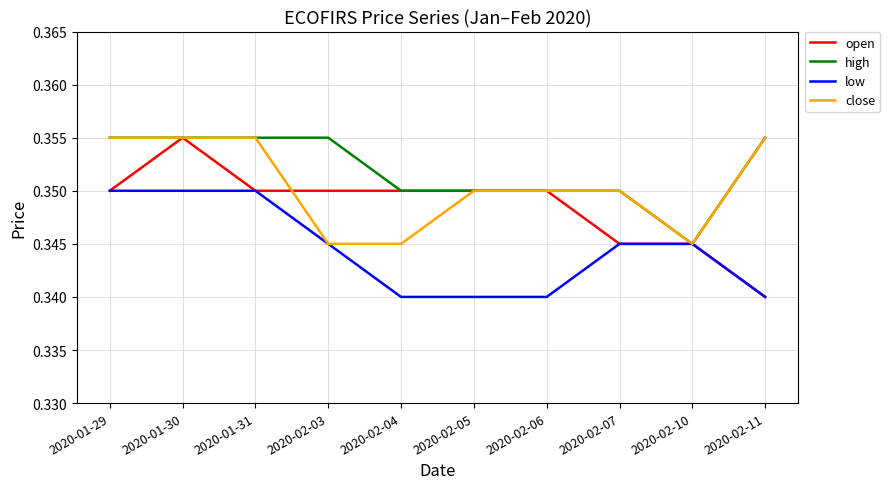

What are all the series names shown in the legend?

open, high, low, close